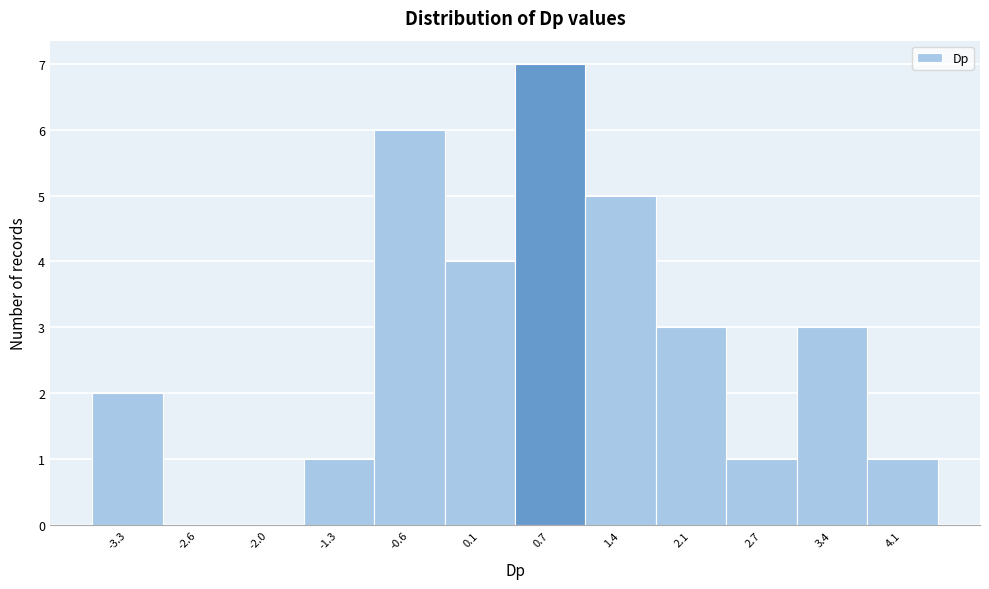

Over which range of the x-axis is the bar tallest?

0.4 to 1.1